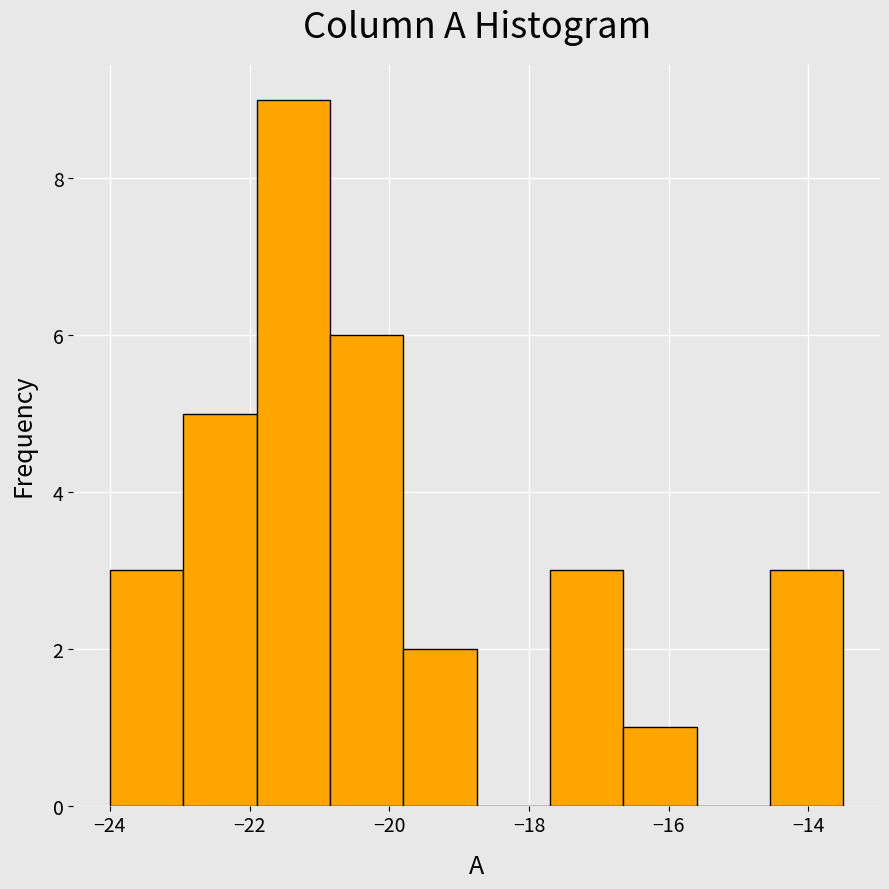

Over which range of the x-axis is the bar tallest?

-21.90 to -20.85